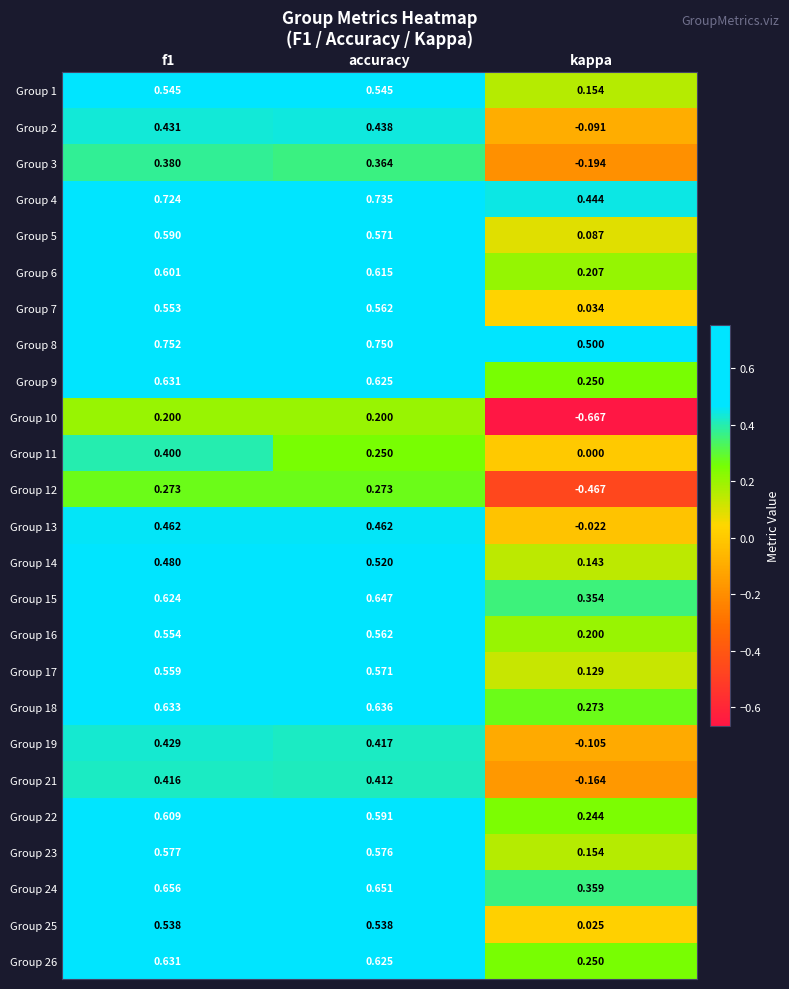

What is the spread (max minus min) of values at kappa?

1.2